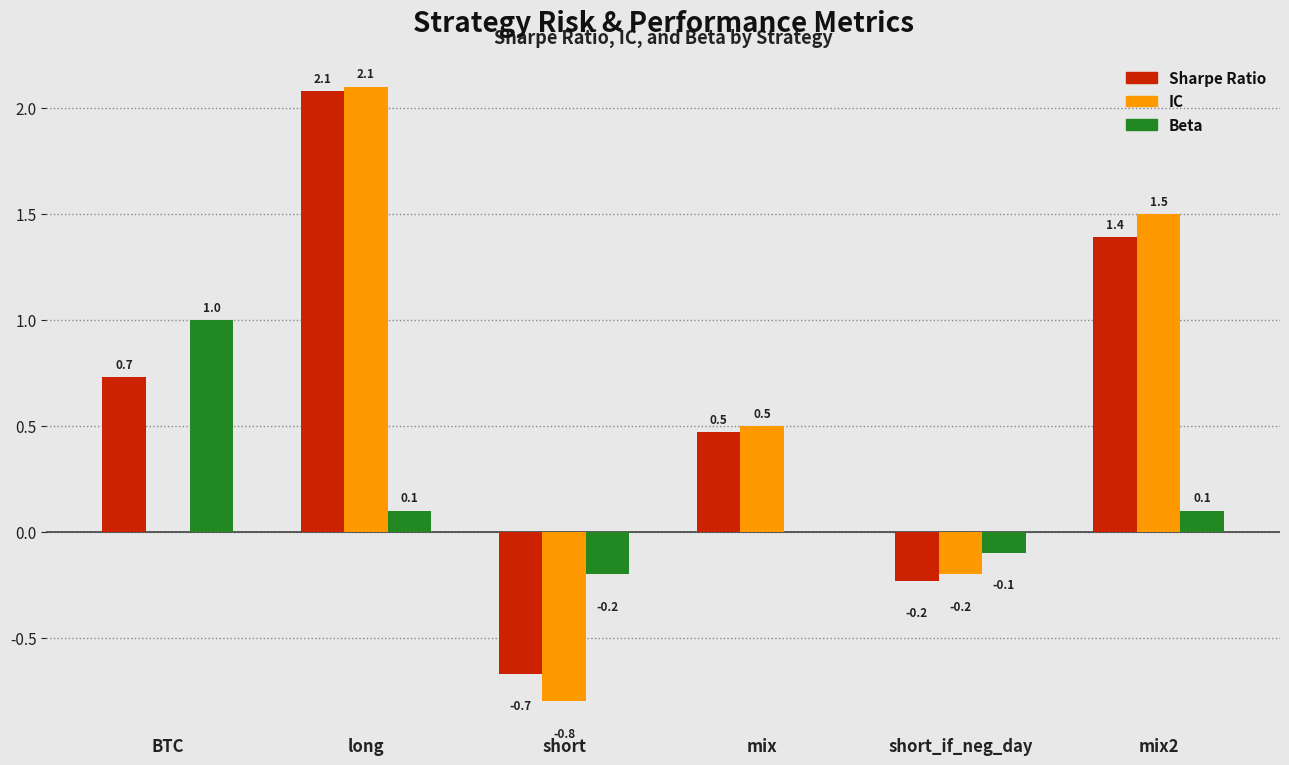

At which category is the sum across all series the highest?

long